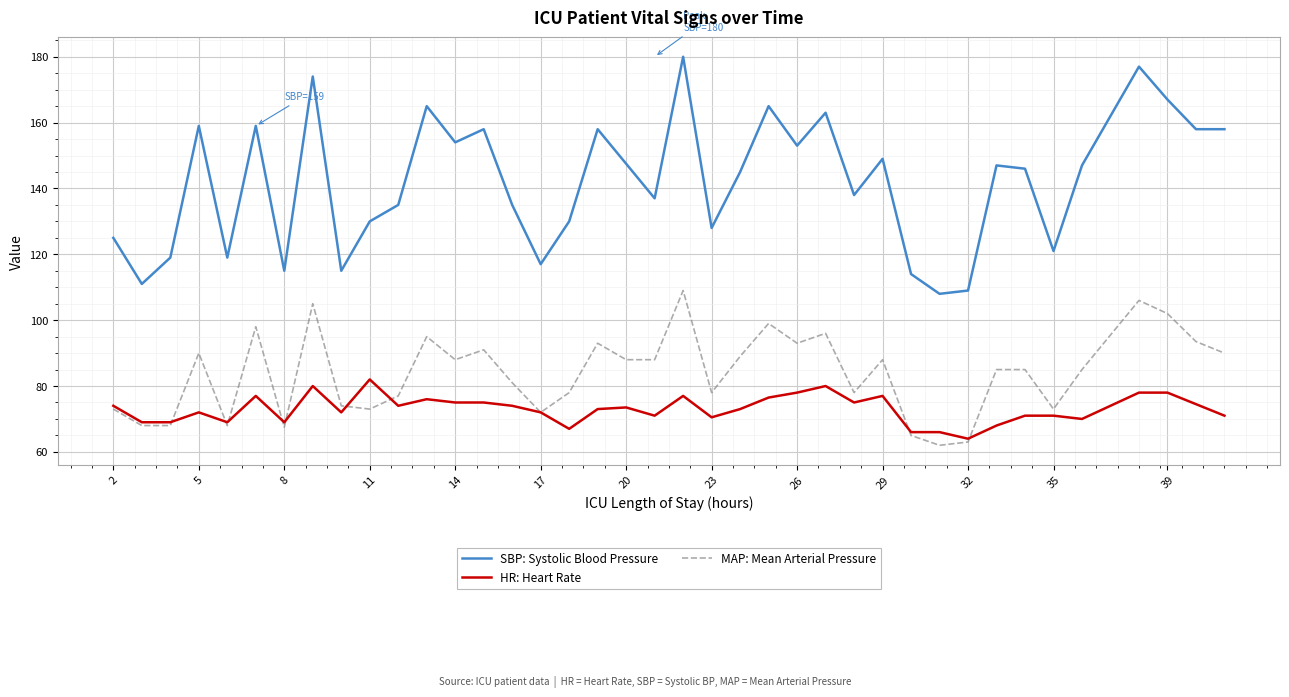

Count the number of data series in this chart.

3